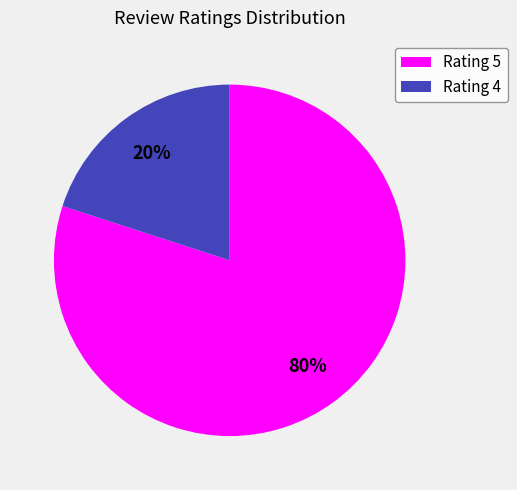

To the nearest percent, what percentage of the pie is Rating 5?

80%